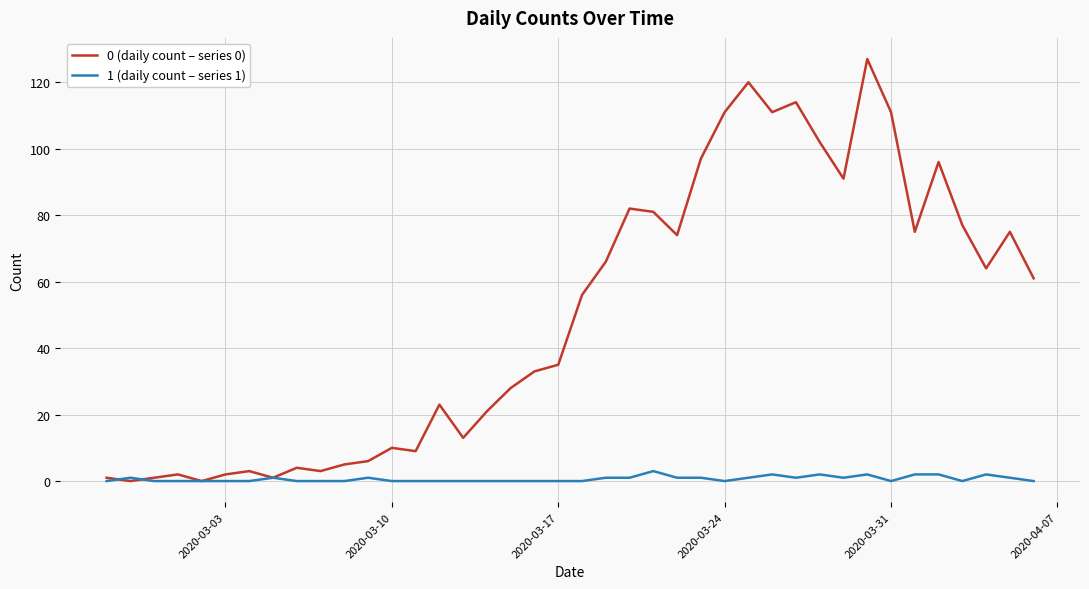

Which series has the largest total across all categories?

0 (daily count – series 0)